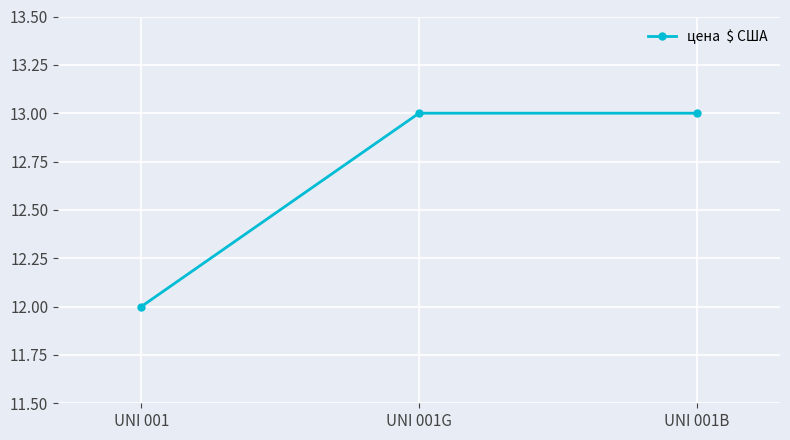

What is the greatest value displayed?

13